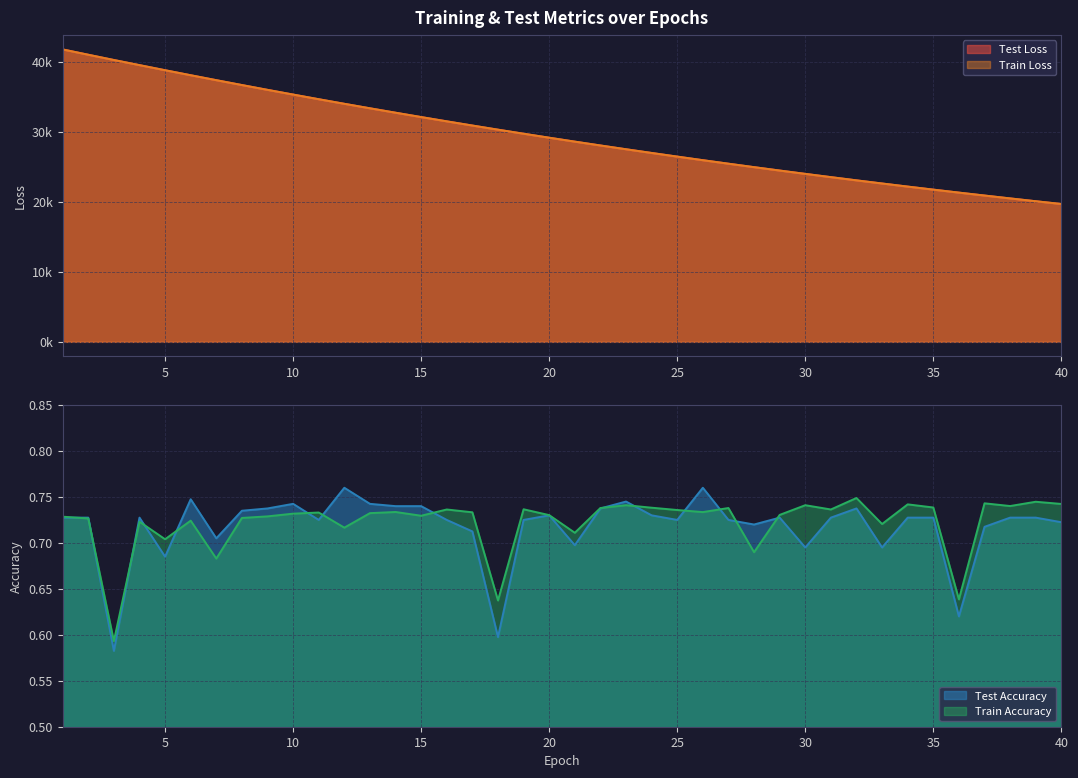

What are all the series names shown in the legend?

test_loss, train_loss, test_accuracy, train_accuracy